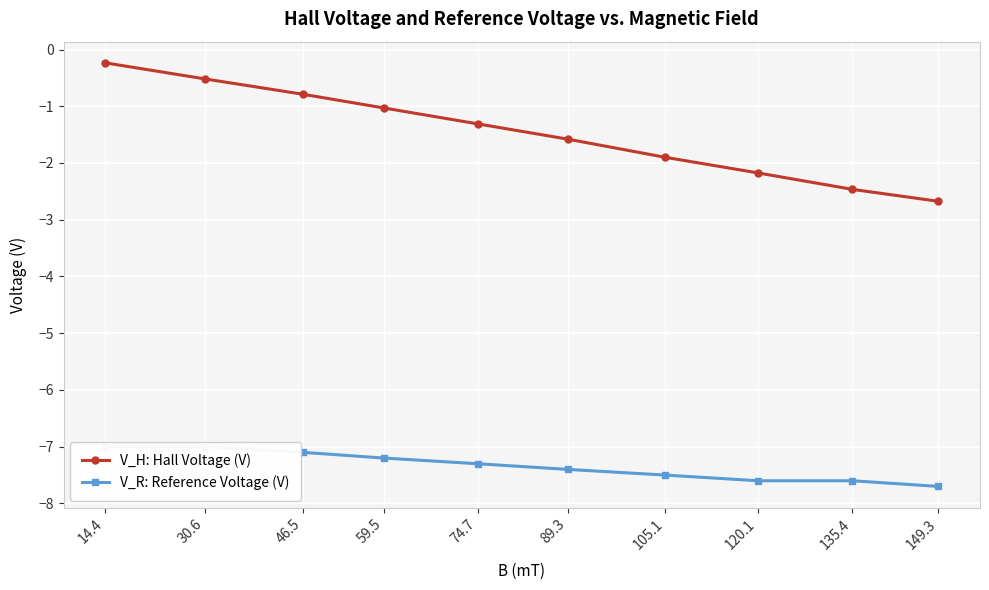

Which series has the largest total across all categories?

V_H: Hall Voltage (V)